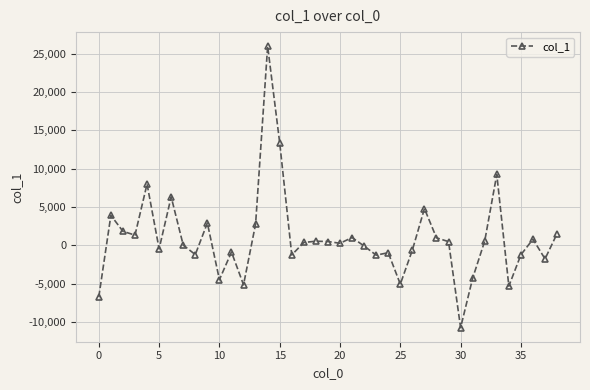

How many data points does each series have?

39